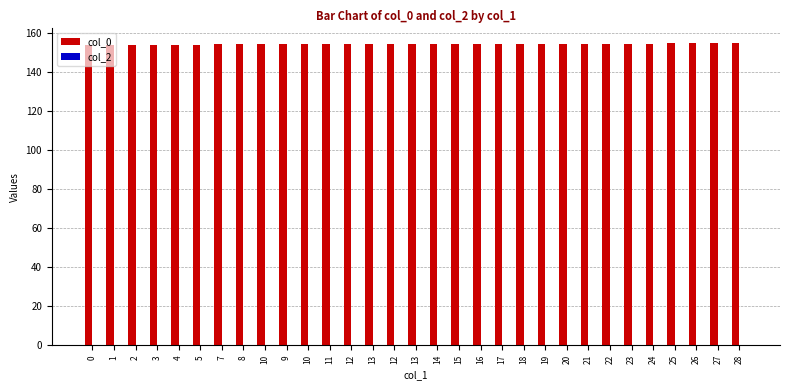

How many bars are there in total?

31